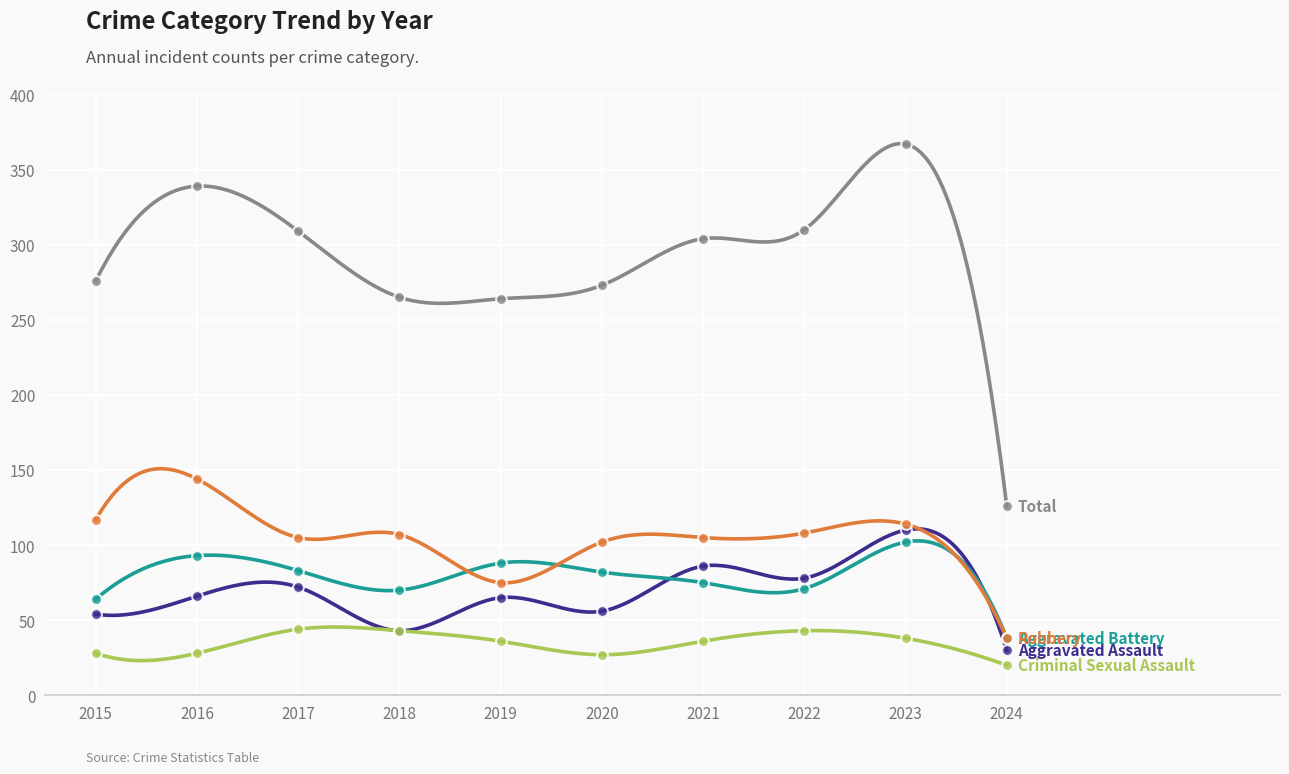

Which series has the widest spread of Y values?

Total